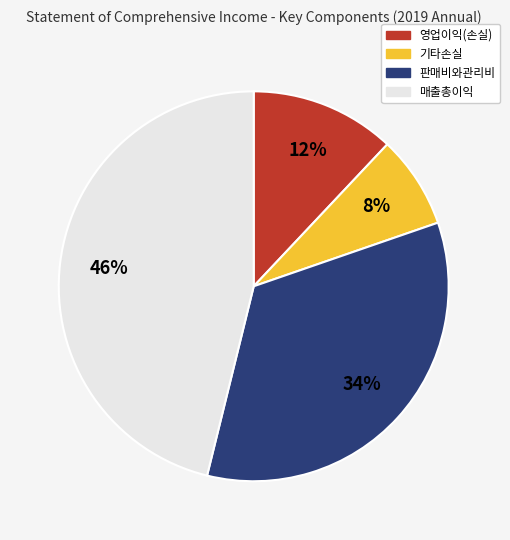

To the nearest percent, what is the difference between the largest and smallest slice percentages?

38%